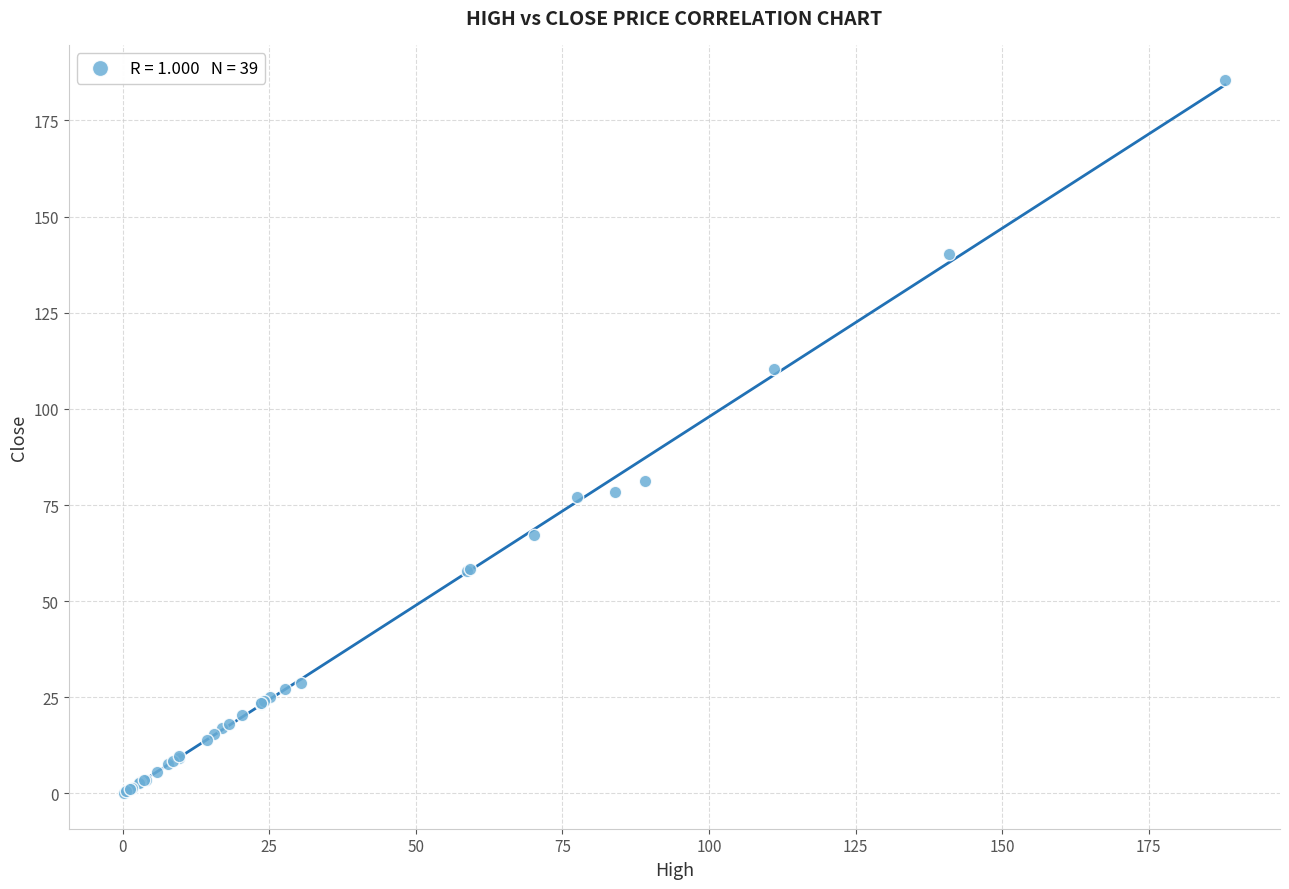

What Y value in the scatter plot is closest to 92?

81.3